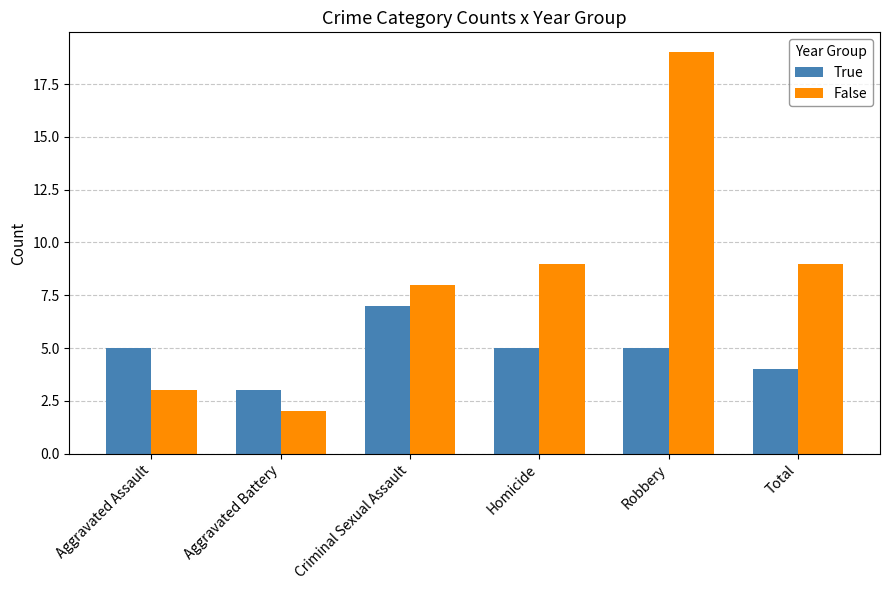

How many categories are shown in the chart?

6